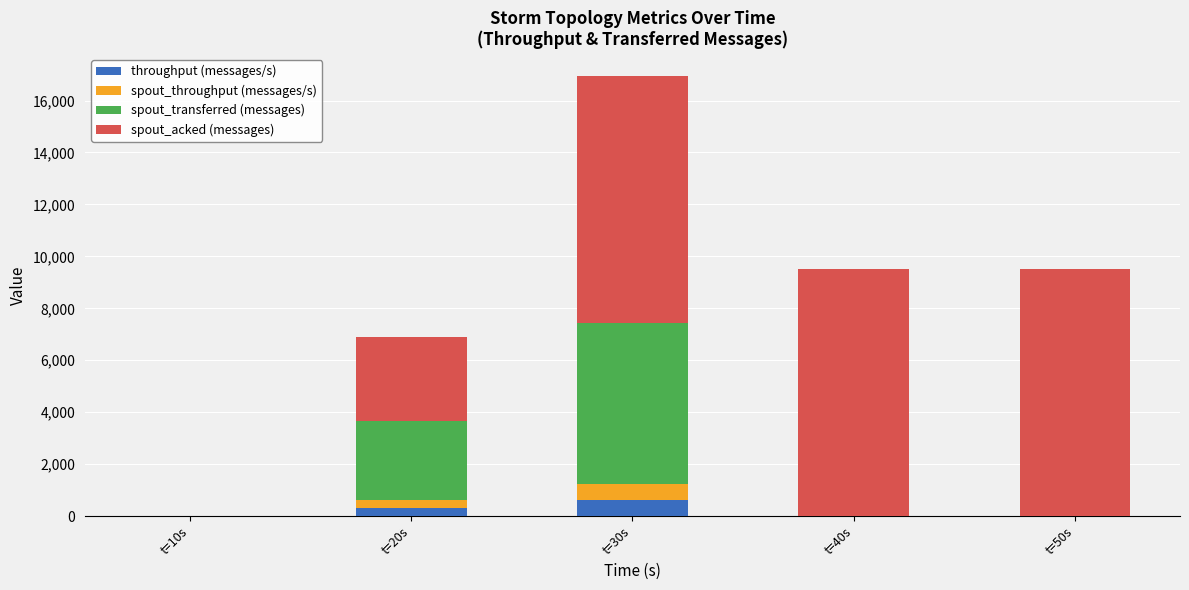

Reading left to right, list the values for the throughput (messages/s) series.

t=10s=0	t=20s=304	t=30s=616	t=40s=0	t=50s=0